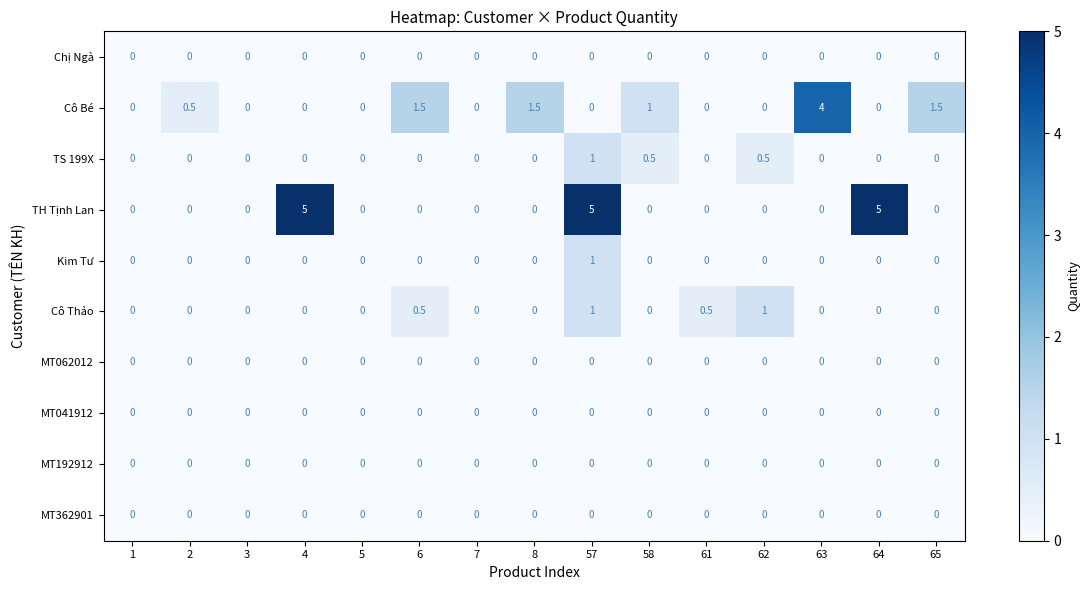

What is the difference between the maximum and minimum values in the Kim Tư series?

1.0